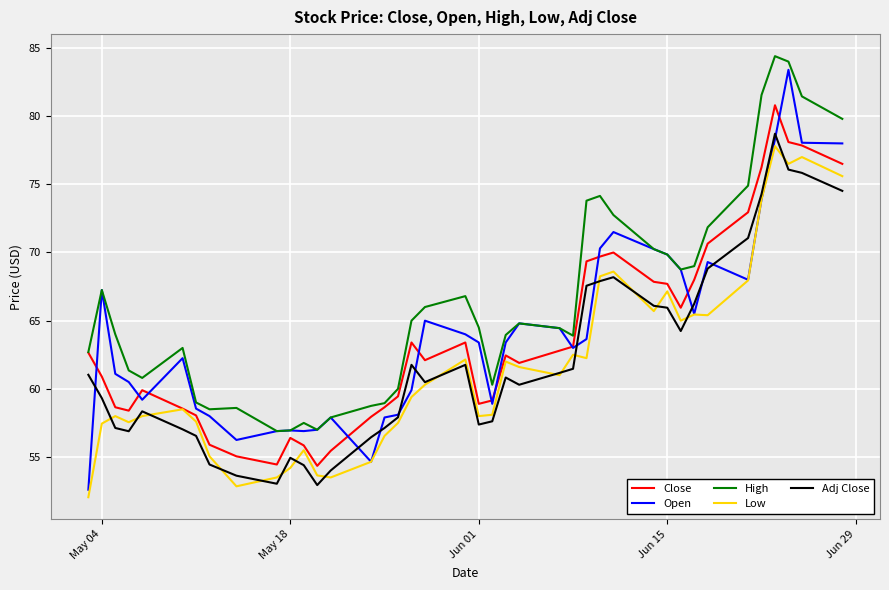

True or false: High and Low intersect in this chart.

False